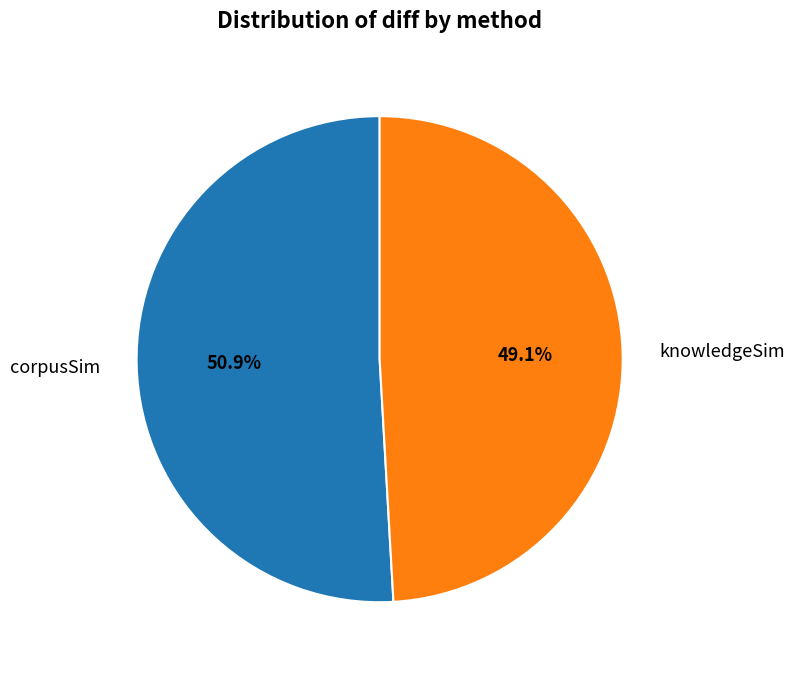

Between knowledgeSim and corpusSim, which is larger?

corpusSim